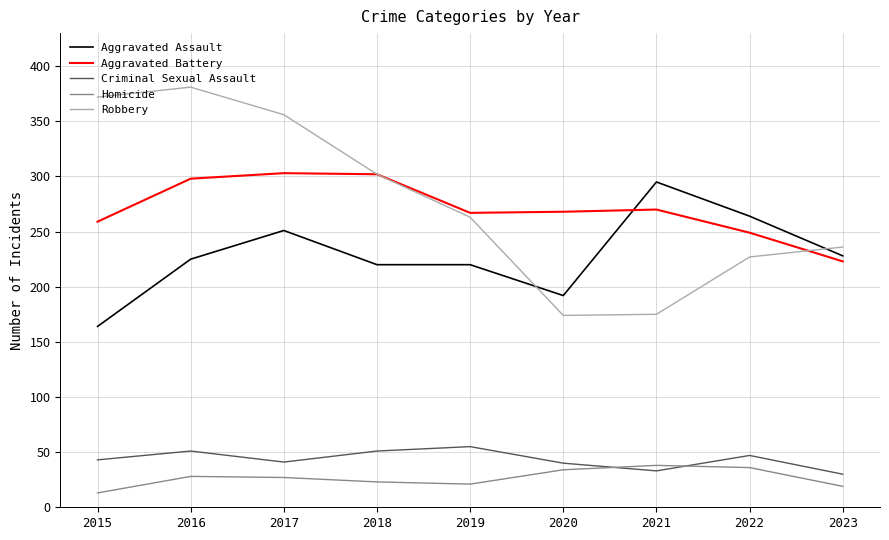

How many lines are shown in the chart?

5